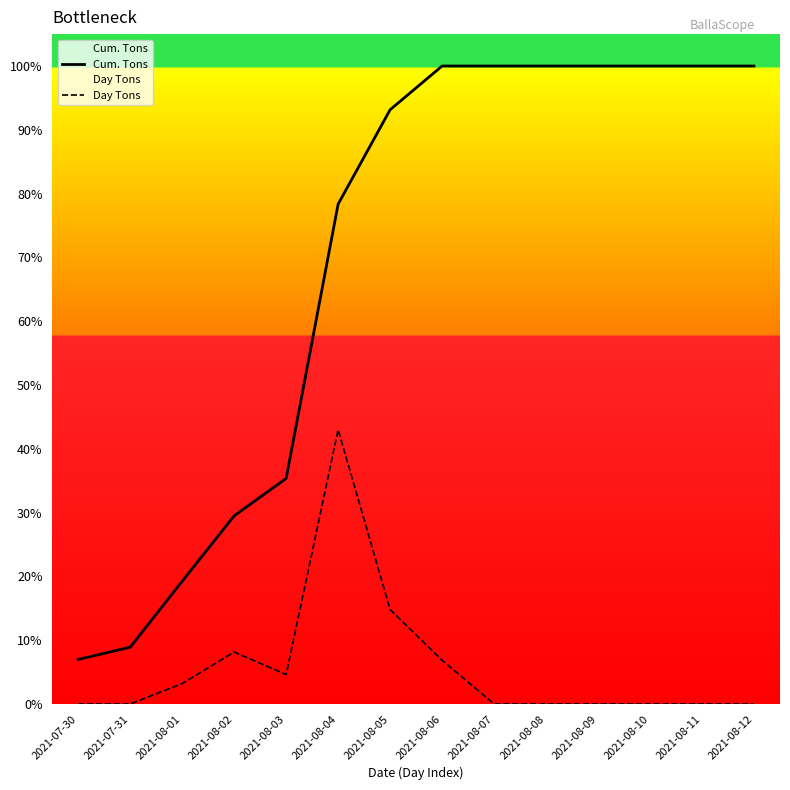

Which category has the lowest value in the Day Tons series?

2021-07-30